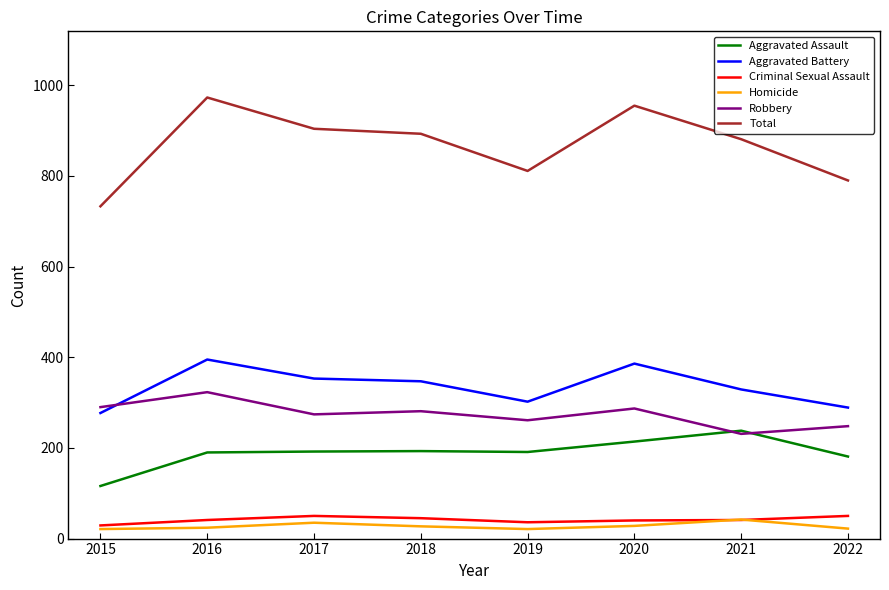

What is the minimum value shown in the chart?

21